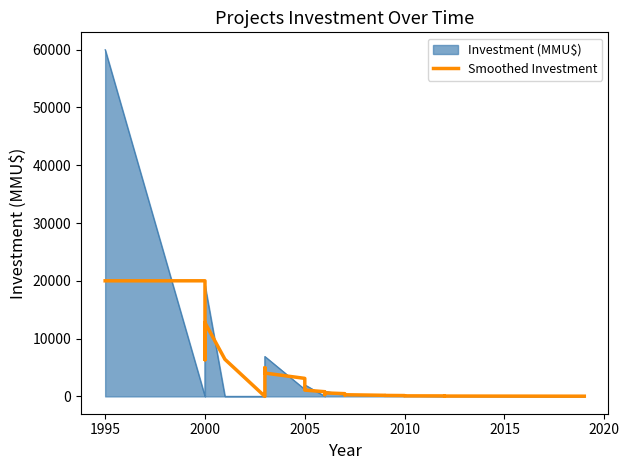

What is the average value?

3014.5